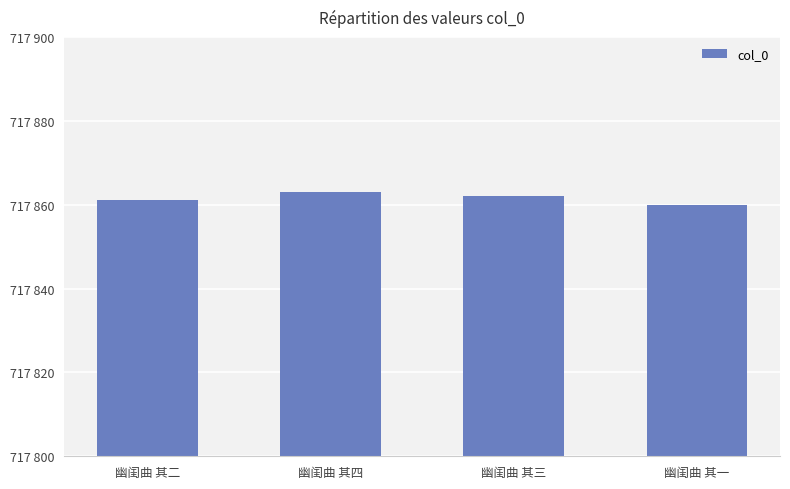

Where is the data nearest to the value 717861?

幽闺曲 其二